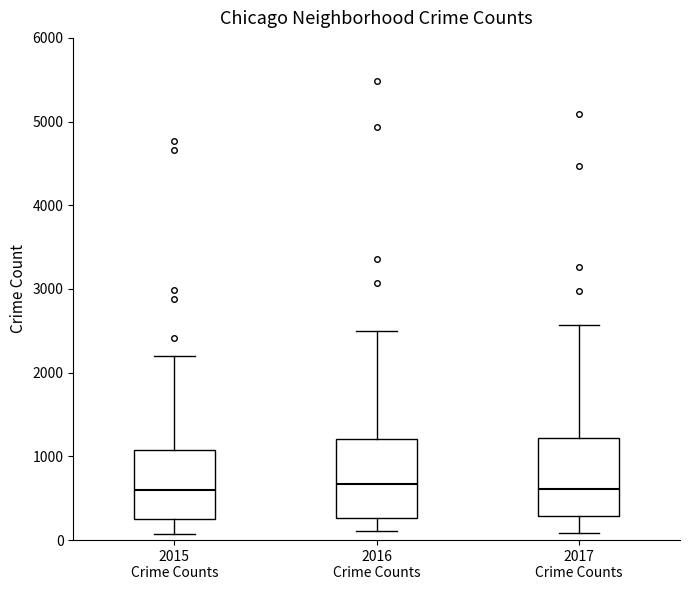

Reading left to right, transcribe this box plot: for each box, give where its median line is, the range the box spans, and where its two whiskers end, as read against the y-axis. The values are not printed on the chart, so give them approximately, as read against the axis.

2015 Crime Counts: median 600, box 300 to 1100, whiskers 100 to 2200
2016 Crime Counts: median 700, box 300 to 1200, whiskers 100 to 2500
2017 Crime Counts: median 600, box 300 to 1200, whiskers 100 to 2600